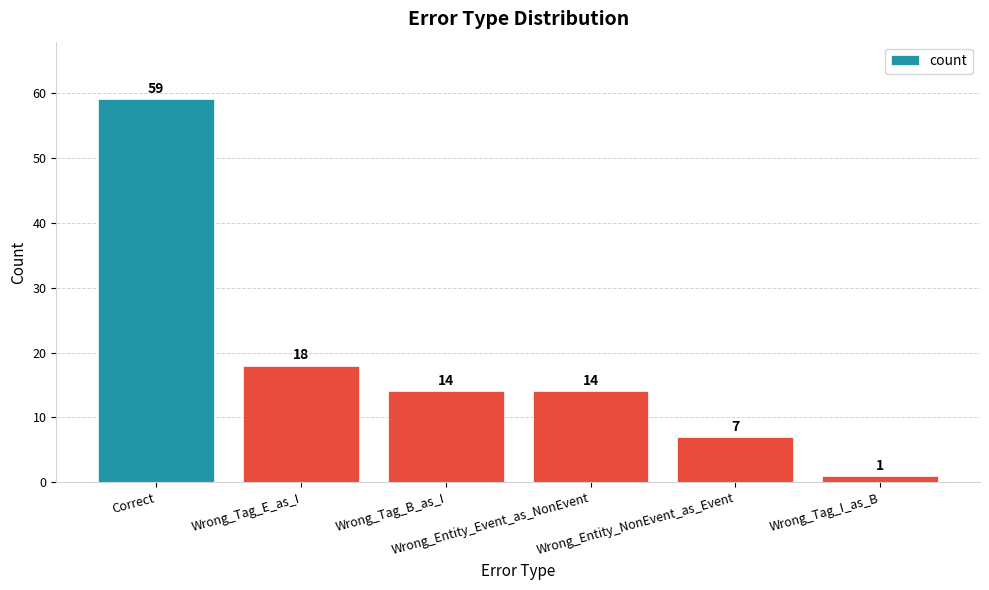

Read the value at Wrong_Entity_Event_as_NonEvent.

14